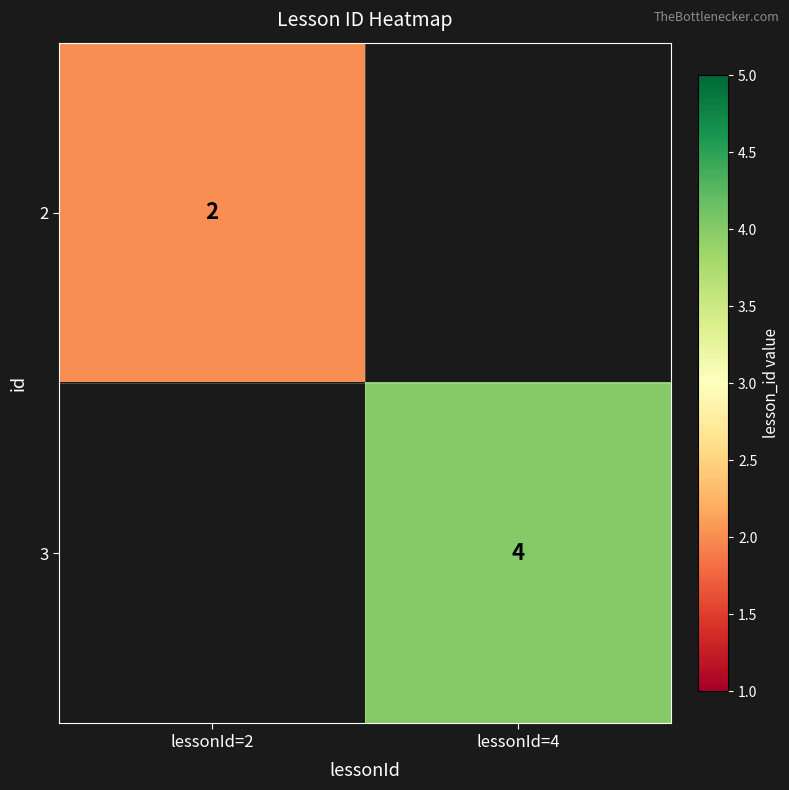

The 2 series shows 3.4 at lessonId=2. True or false?

False